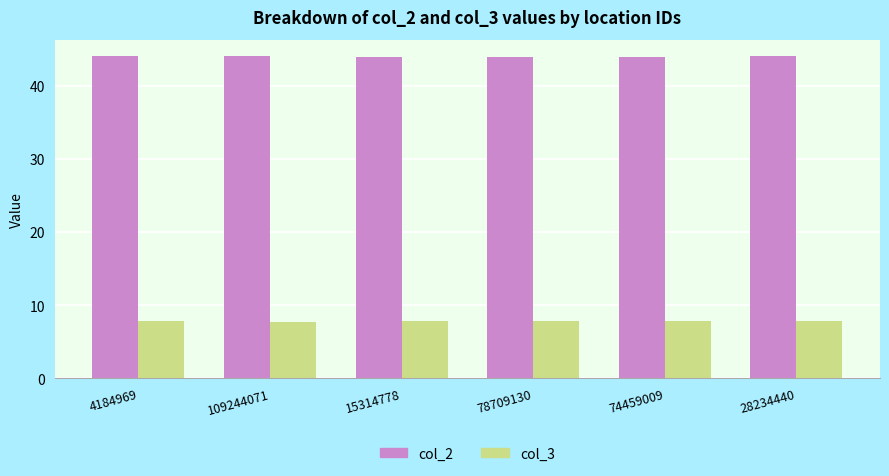

What is the sum of the col_3 values at 74459009 and 4184969?

15.6